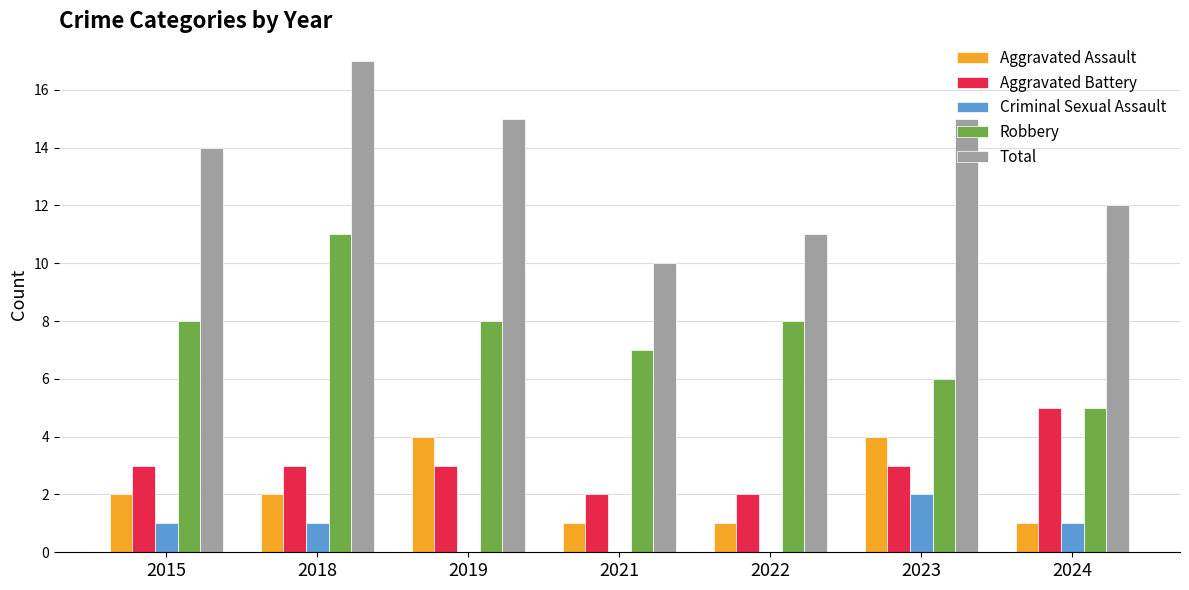

What is the approximate value of Aggravated Battery at 2015?

3